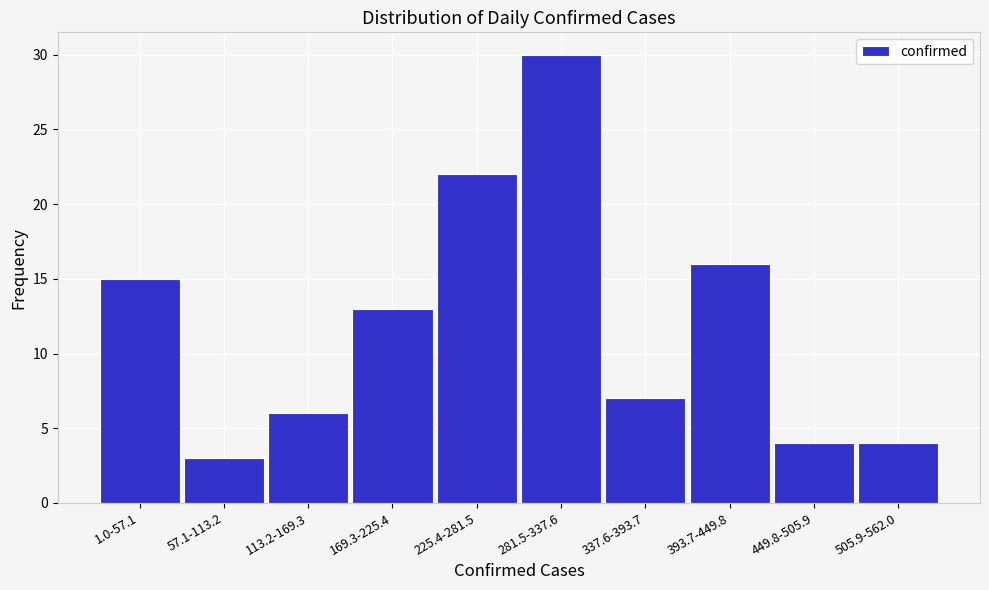

Reading right to left, list all the values displayed in this chart.

505.9-562.0=4	449.8-505.9=4	393.7-449.8=16	337.6-393.7=7	281.5-337.6=30	225.4-281.5=22	169.3-225.4=13	113.2-169.3=6	57.1-113.2=3	1.0-57.1=15